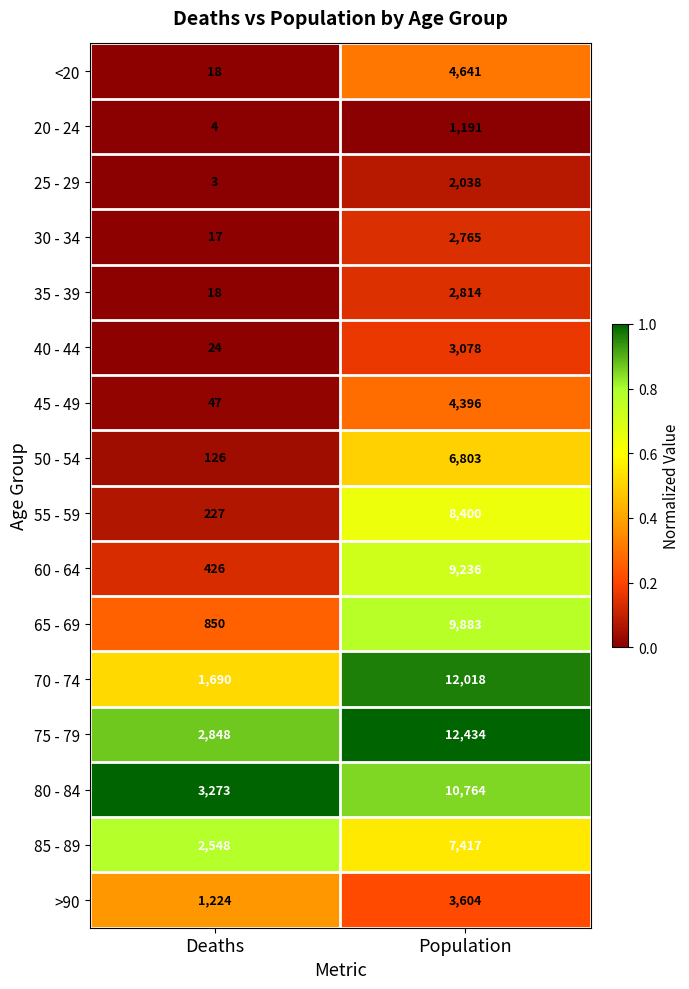

What is the total value across all series at Deaths?

13343